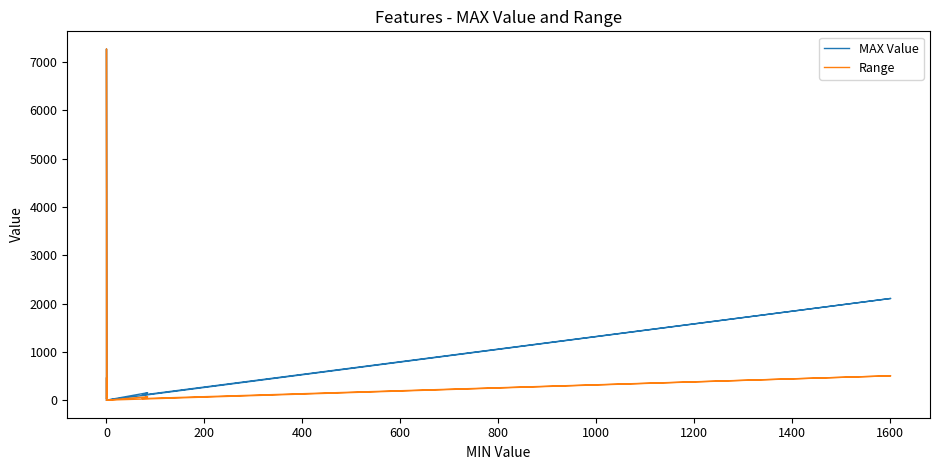

Which series has the widest spread of values?

MAX Value